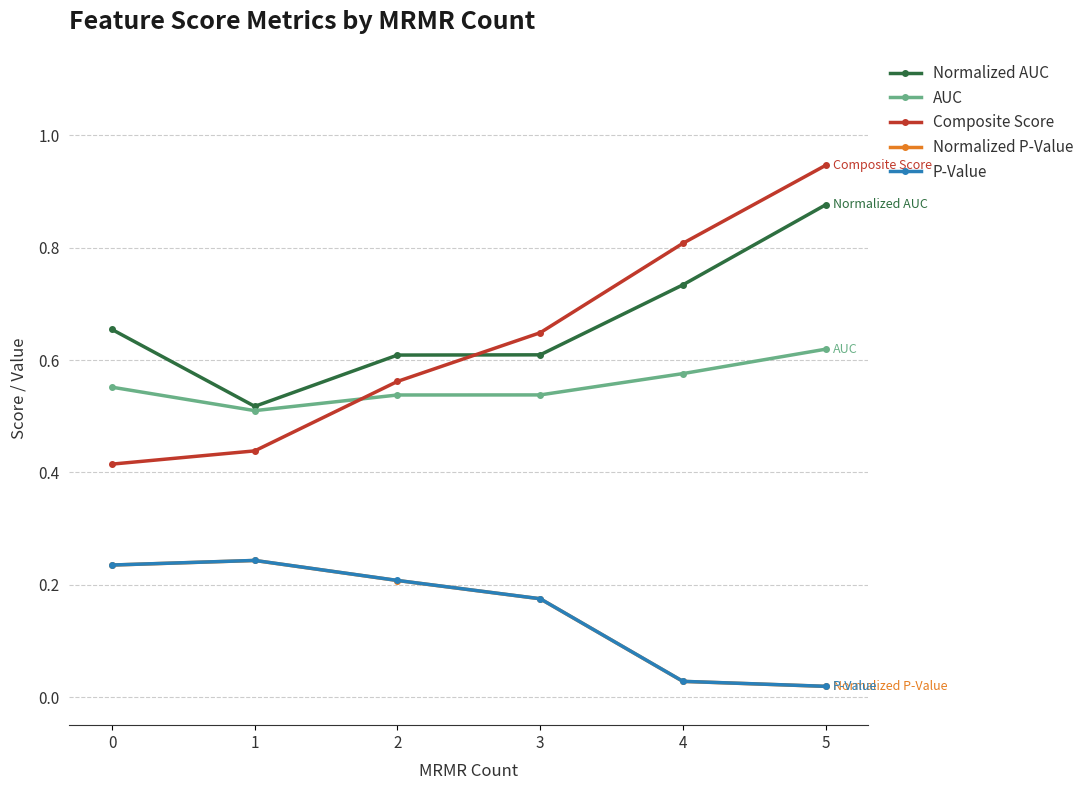

The value of Composite Score at 0 is 0.3. True or false?

False